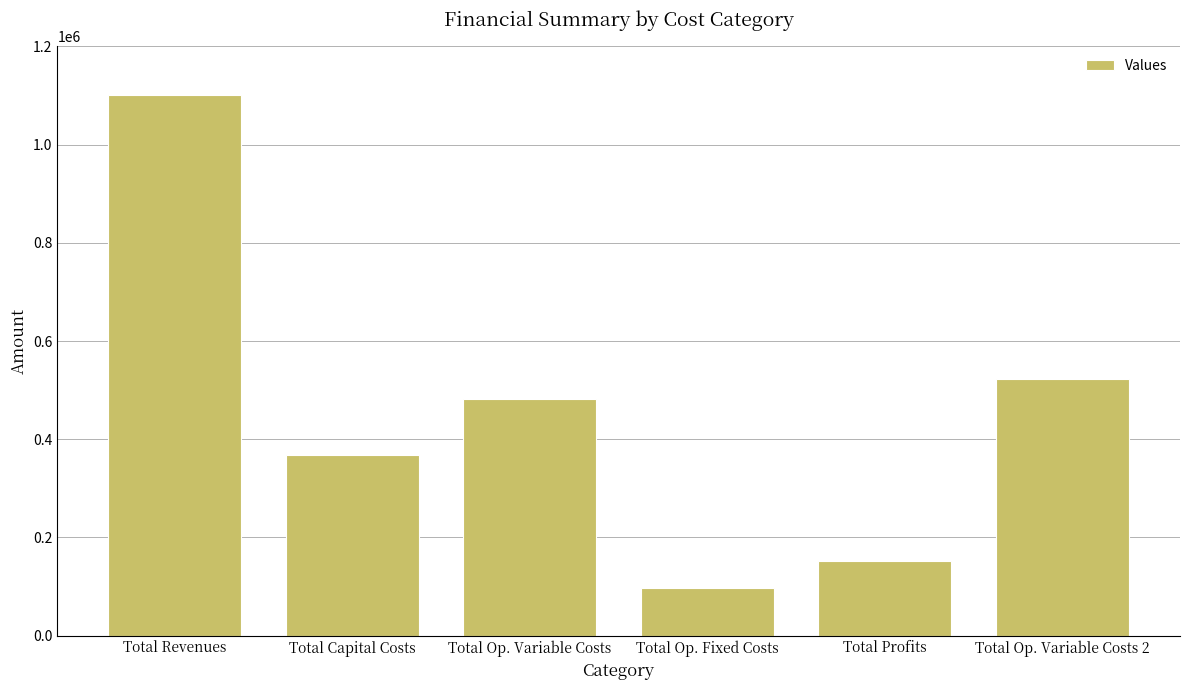

Is it true that the value at Total Op. Fixed Costs is 38994.5?

False